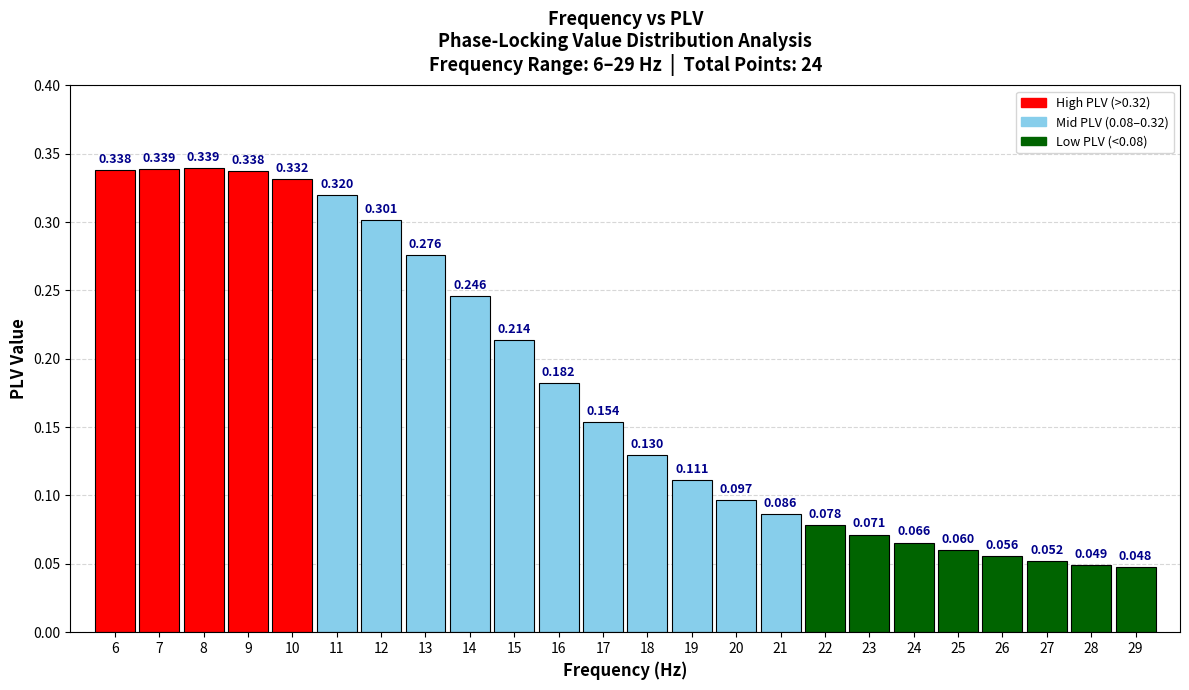

How many bars are there in total?

24